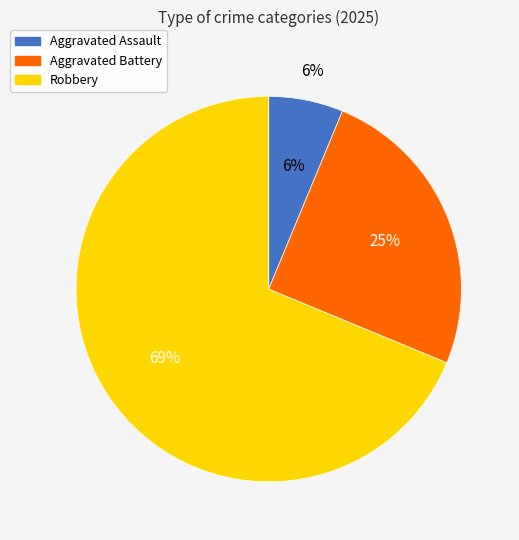

To the nearest percent, what is the difference between the largest and smallest slice percentages?

62%